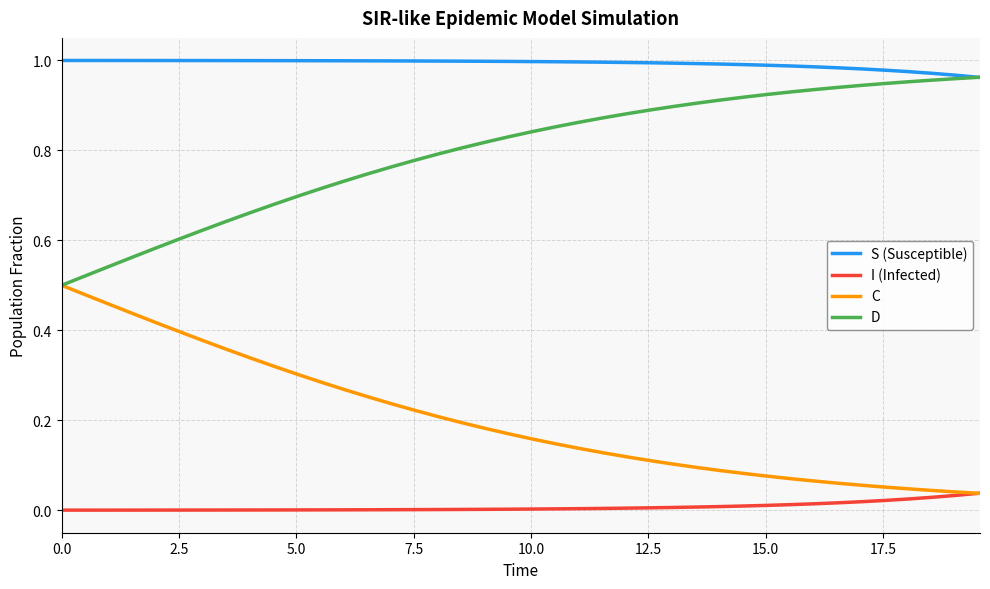

True or false: D and I (Infected) cross at least once.

False